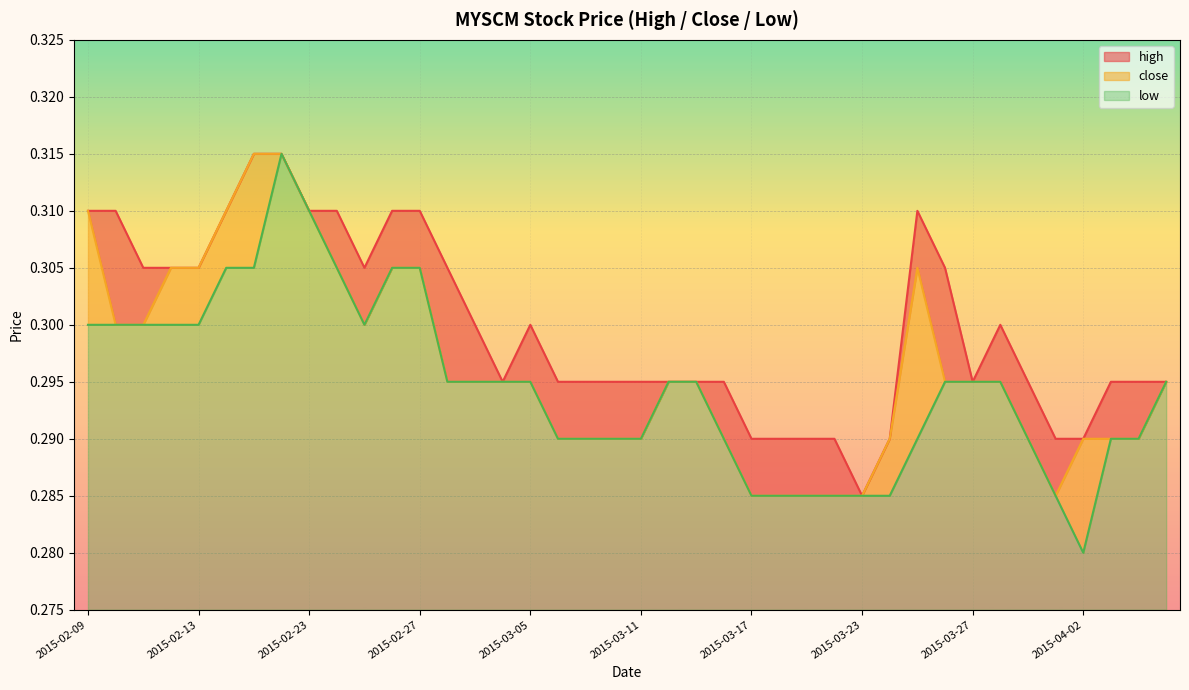

Rank the series at 2015-03-05 from highest to lowest value.

high, close, low